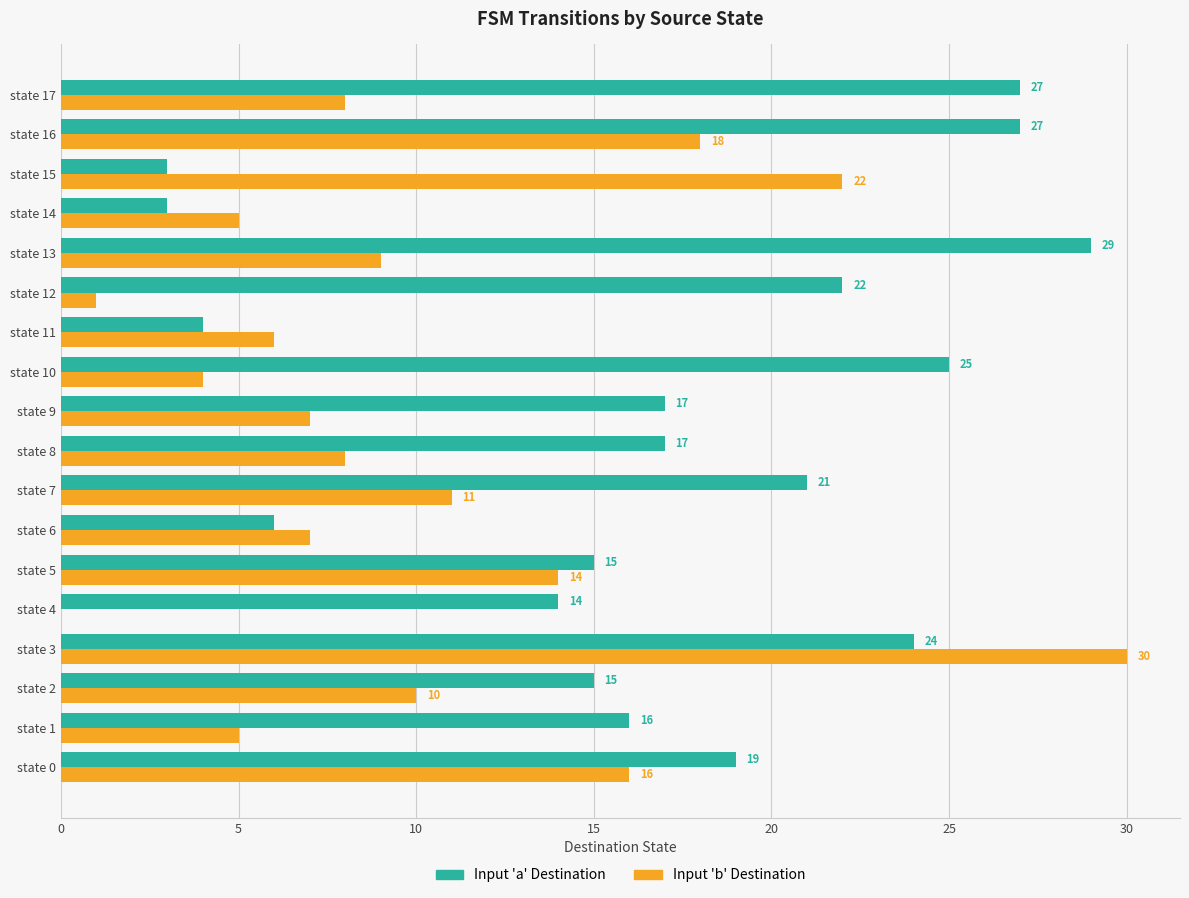

What is the maximum value shown in the chart?

30